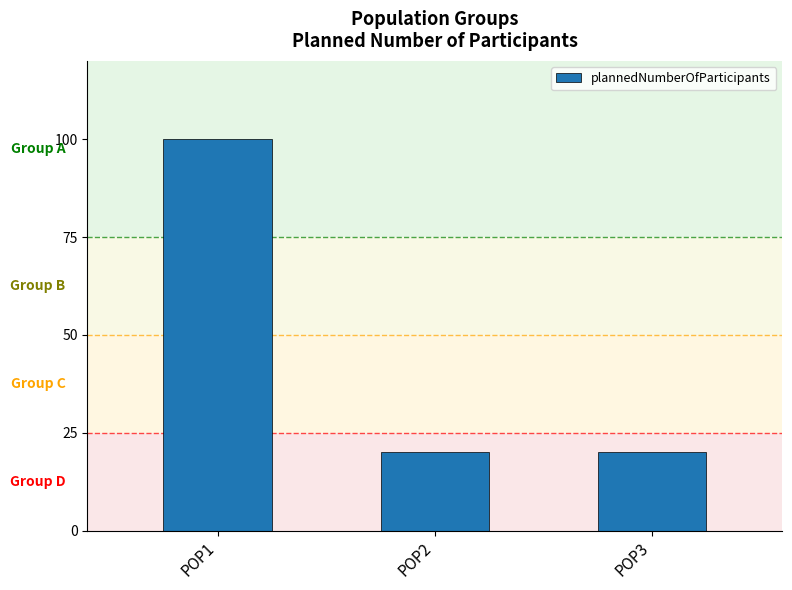

What is the change in value from POP1 to POP3?

-80